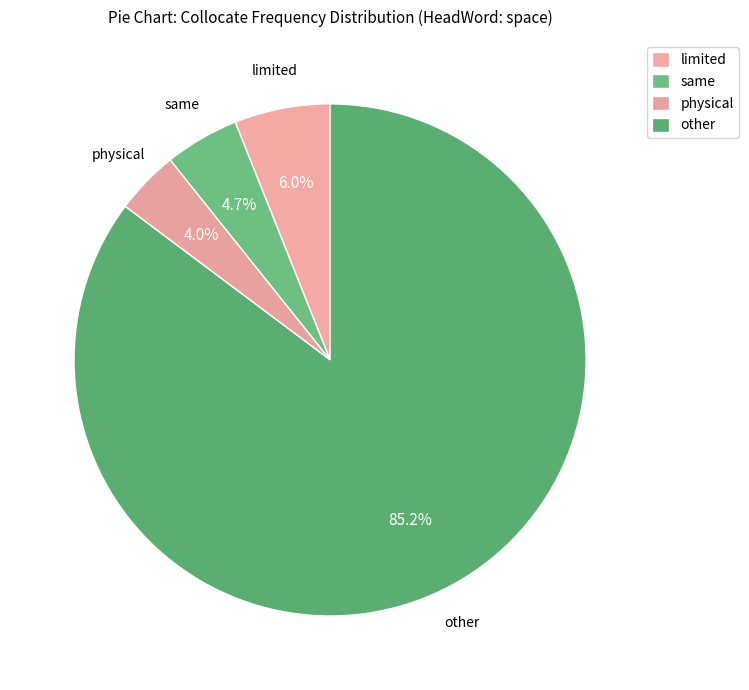

How many segments does this pie chart have?

4